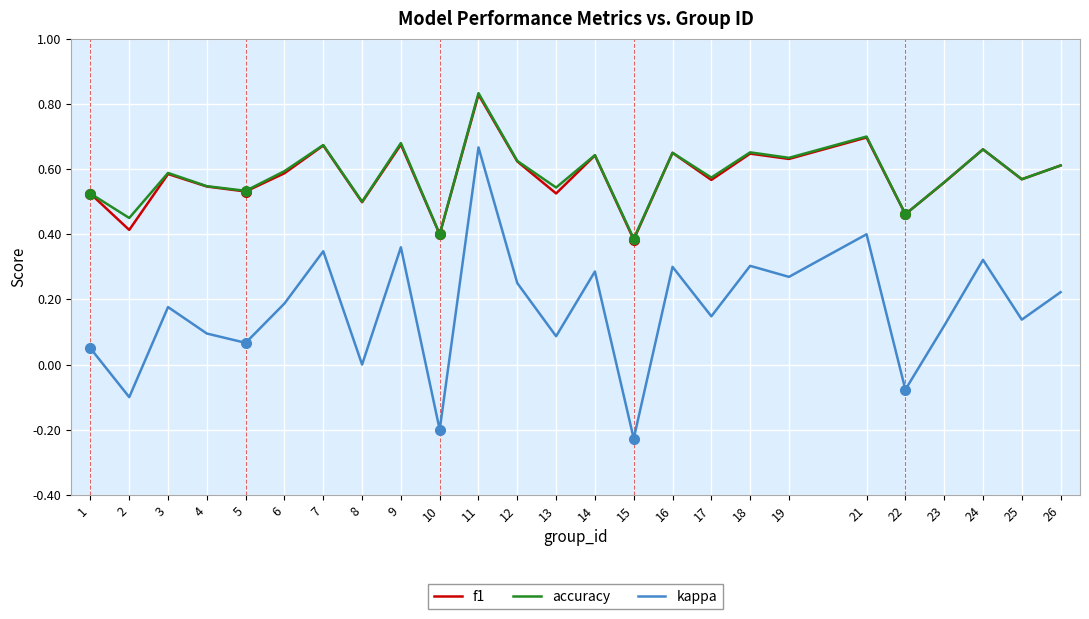

Where does the kappa series first go above 0?

1